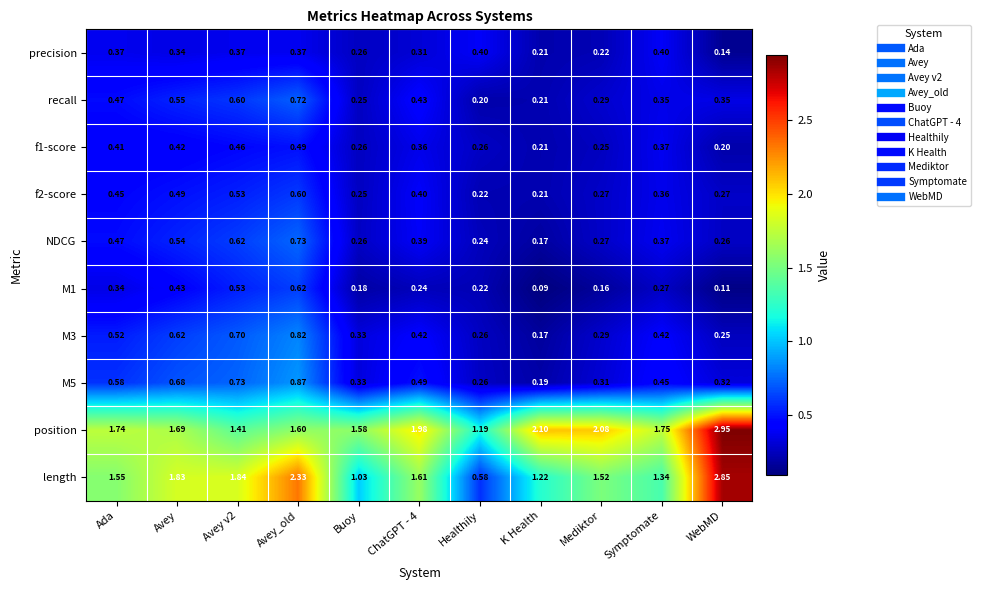

Which series changed the most between Avey_old and Healthily?

length